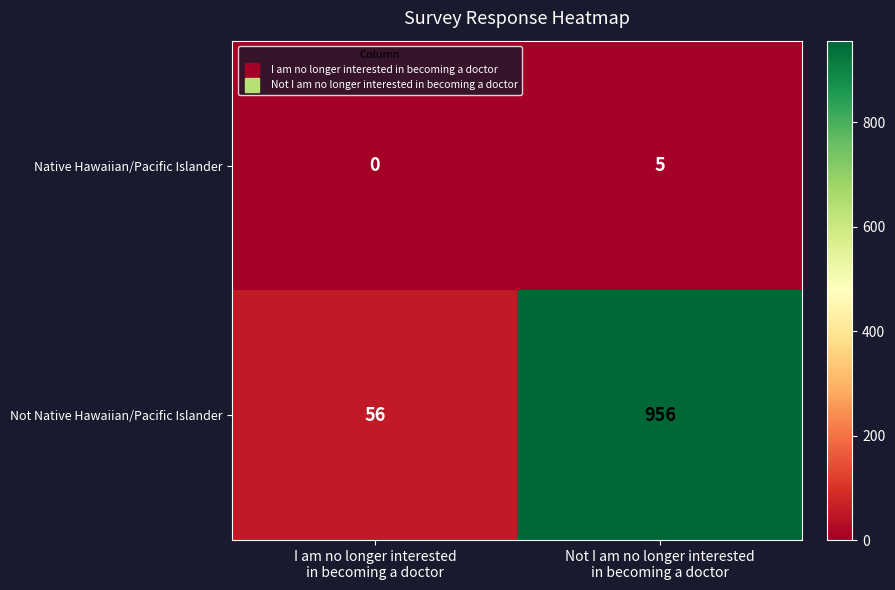

Which series has the widest spread of values?

Not Native Hawaiian/Pacific Islander